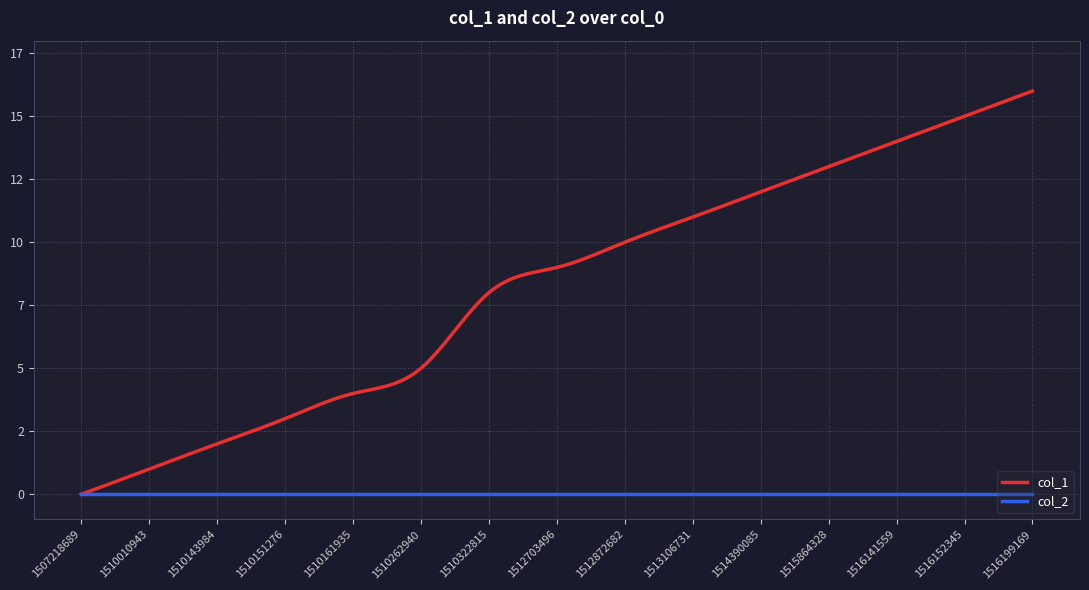

Reading left to right, what are all the values shown in this chart?

col_1: 1507218689=0	1510010943=1	1510143984=2	1510151276=3	1510161935=4	1510262940=5	1510322815=8	1512703496=9	1512872682=10	1513106731=11	1514390085=12	1515864328=13	1516141559=14	1516152345=15	1516199169=16
col_2: 1507218689=0	1510010943=0	1510143984=0	1510151276=0	1510161935=0	1510262940=0	1510322815=0	1512703496=0	1512872682=0	1513106731=0	1514390085=0	1515864328=0	1516141559=0	1516152345=0	1516199169=0